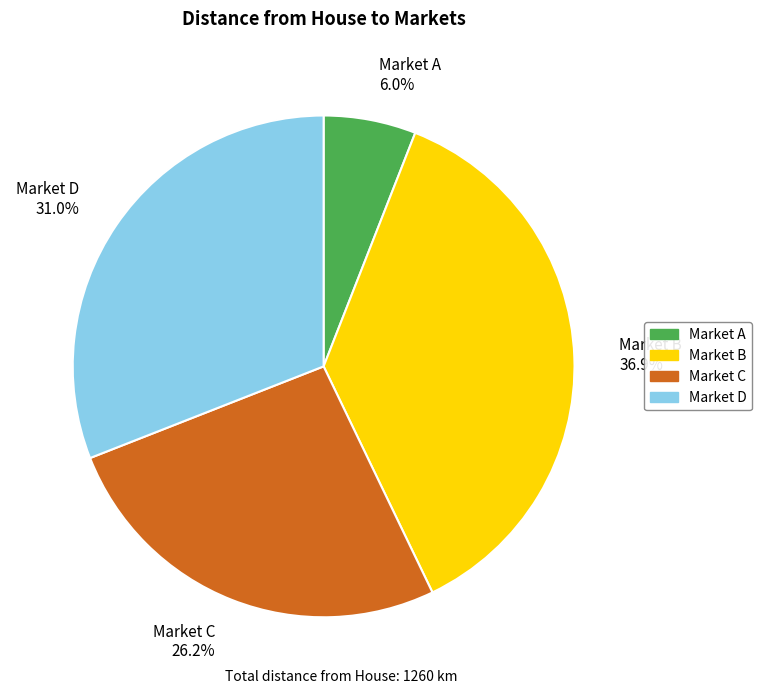

To the nearest percent, what is the difference between the largest and smallest slice percentages?

31%